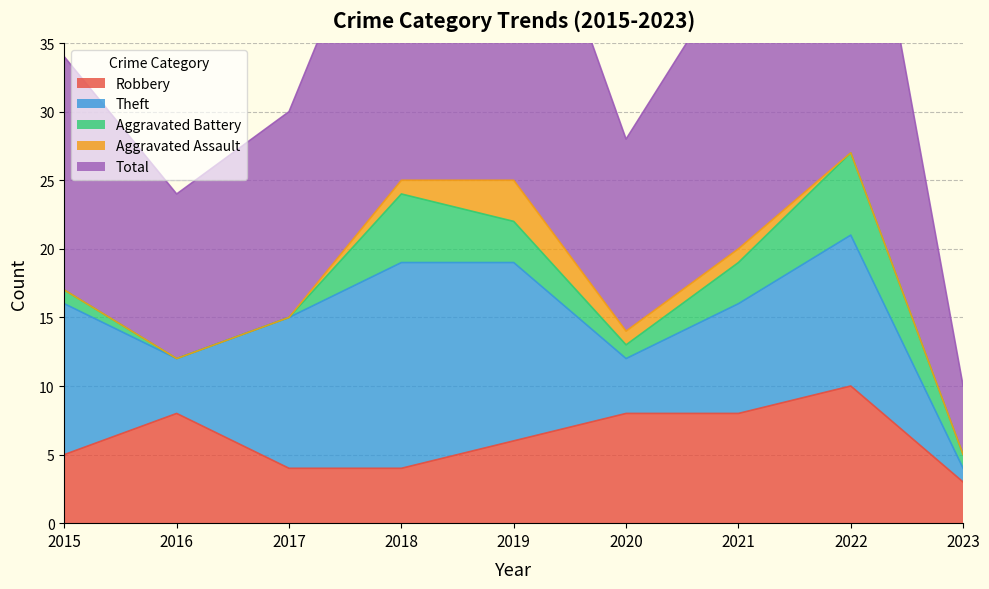

In Total, how many points are lower than both neighbors (excluding endpoints)?

2